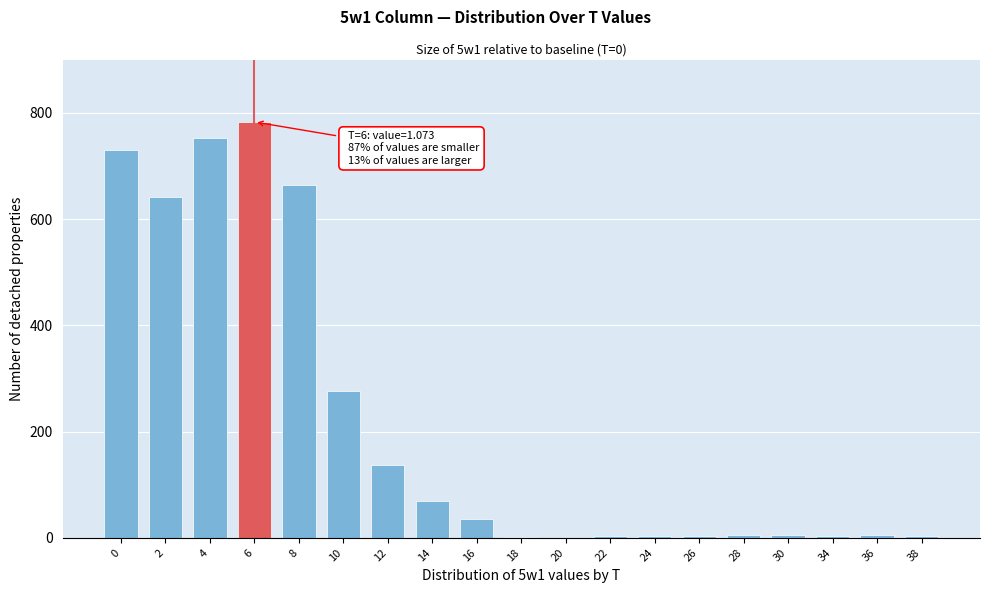

What is the greatest value displayed?

783.0